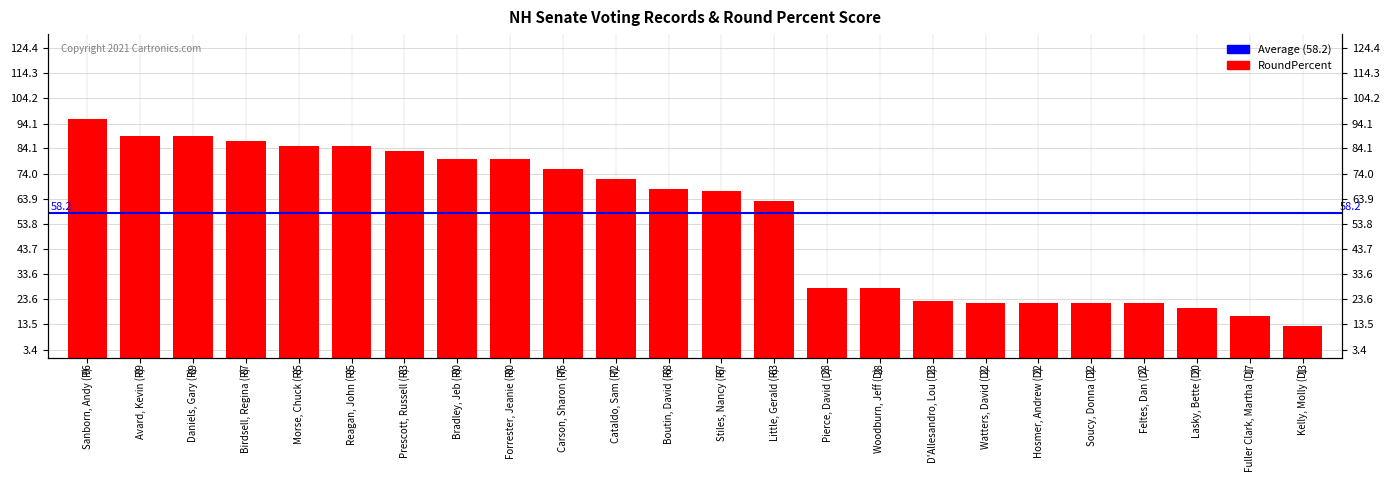

What is the label of the 18th bar from the right?

Prescott, Russell (R)